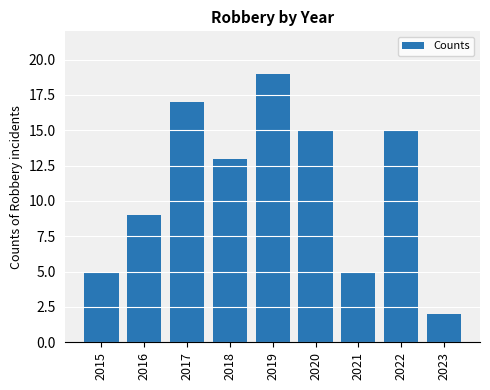

The chart shows a value of 2 at 2016. True or false?

False